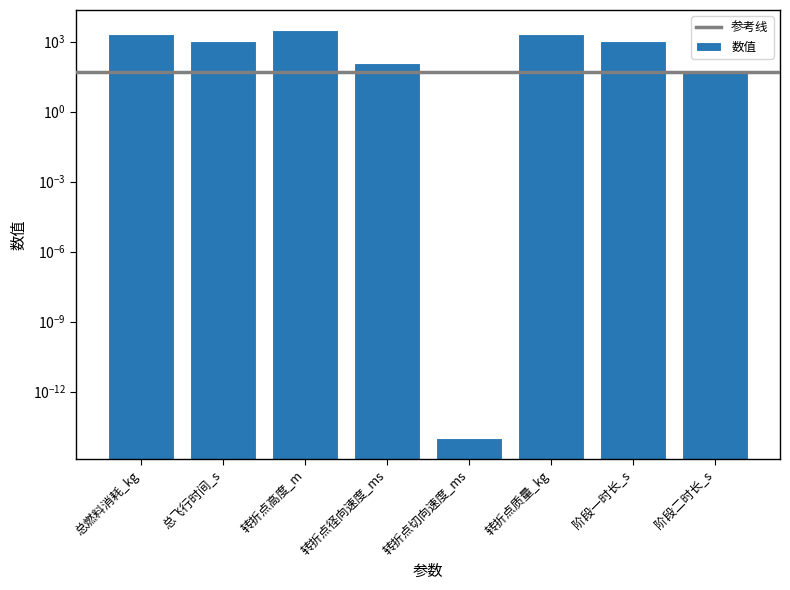

What is the maximum value shown in the chart?

3000.0